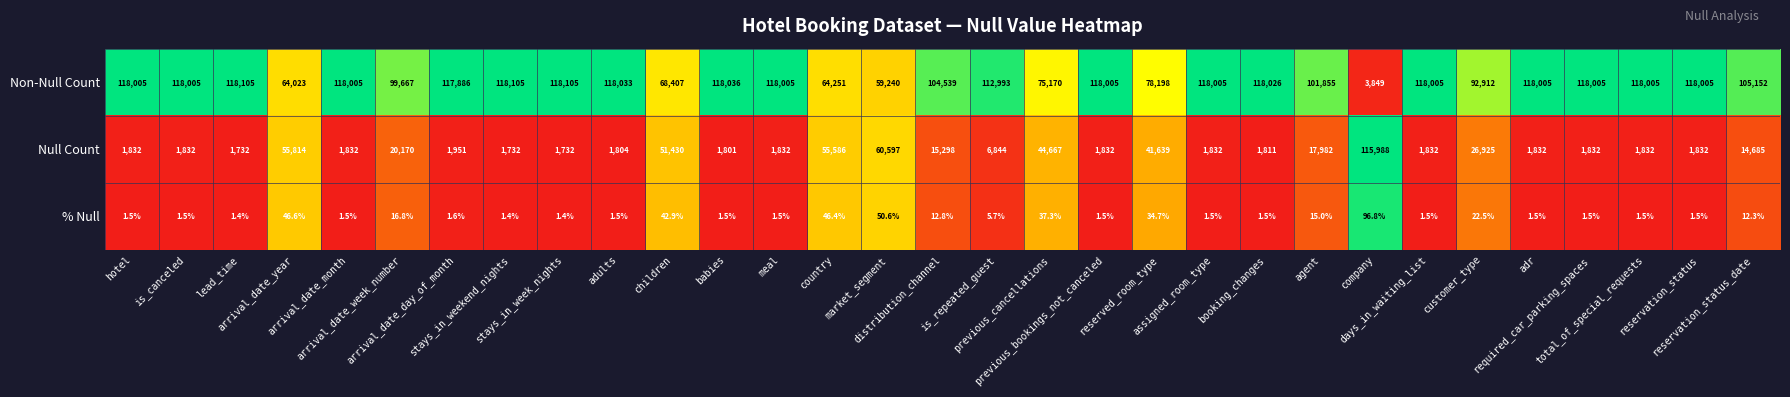

What is the total value across all series at customer_type?

119859.5